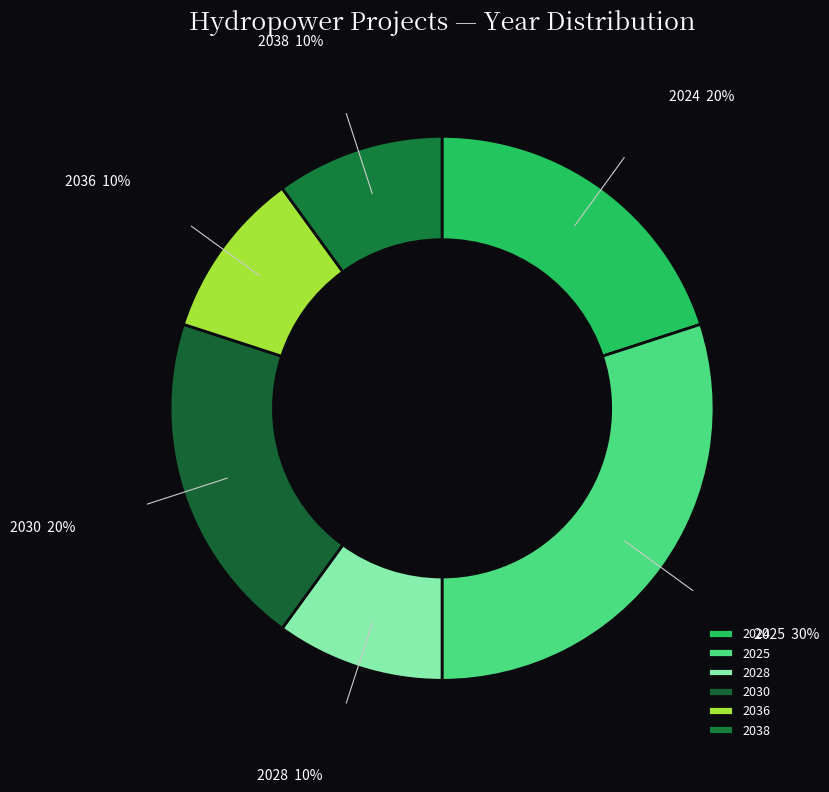

Combined, do 2038 and 2030 account for over 50%?

No